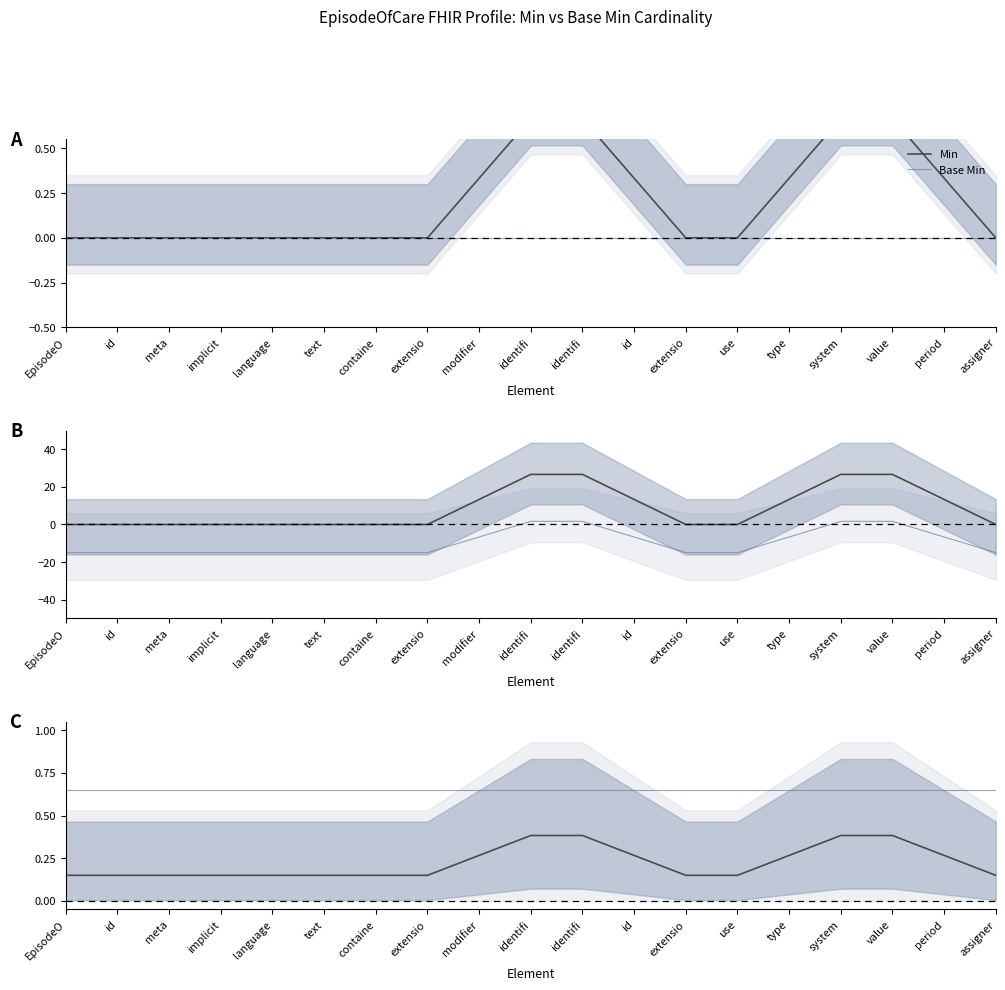

What is the average value of the Base Min series?

0.7